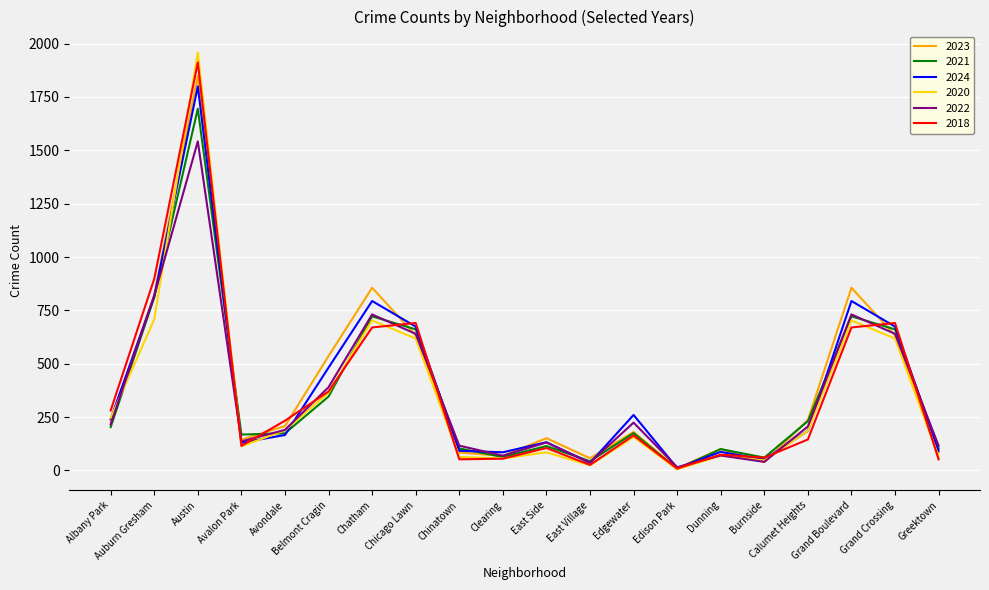

Does the chart display data point markers on the line(s)?

No